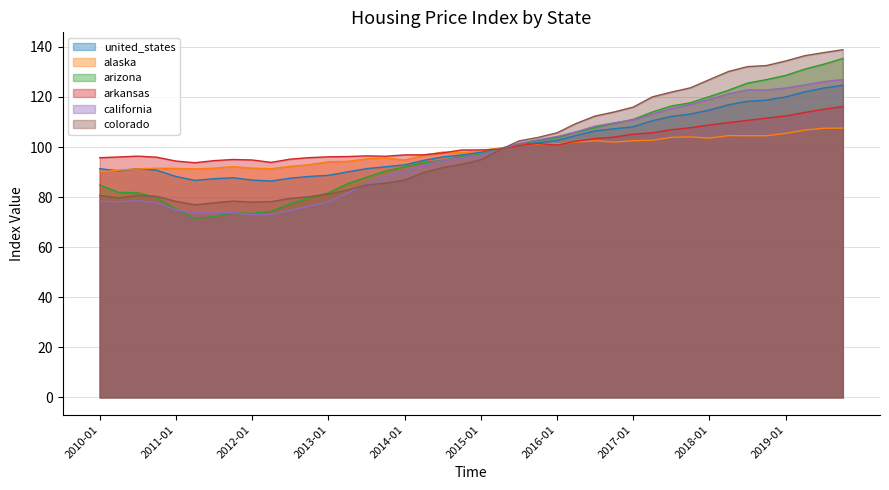

Which series has the largest range (max minus min)?

arizona